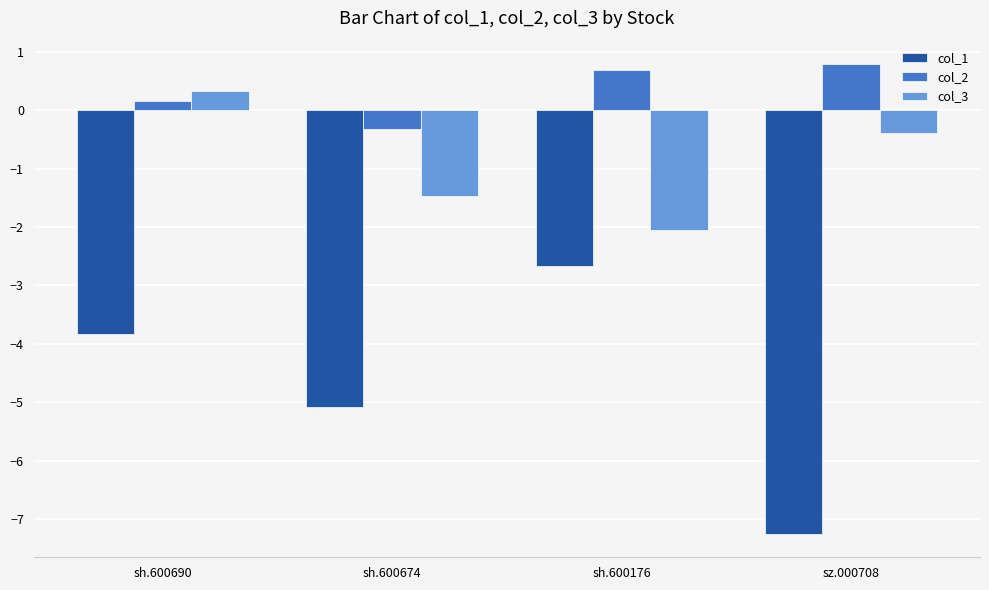

How many col_2 values are between 0 and 1?

3